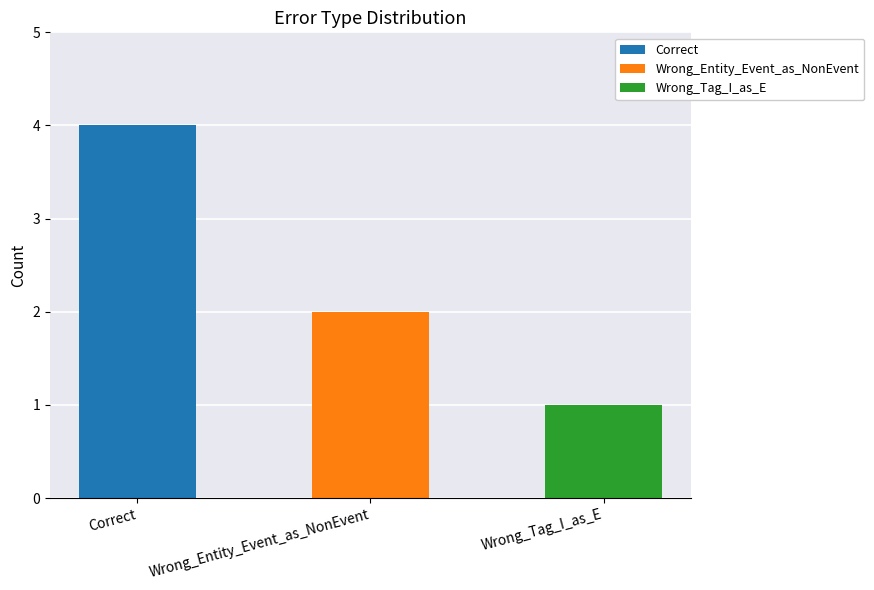

What is the sum of all values?

7